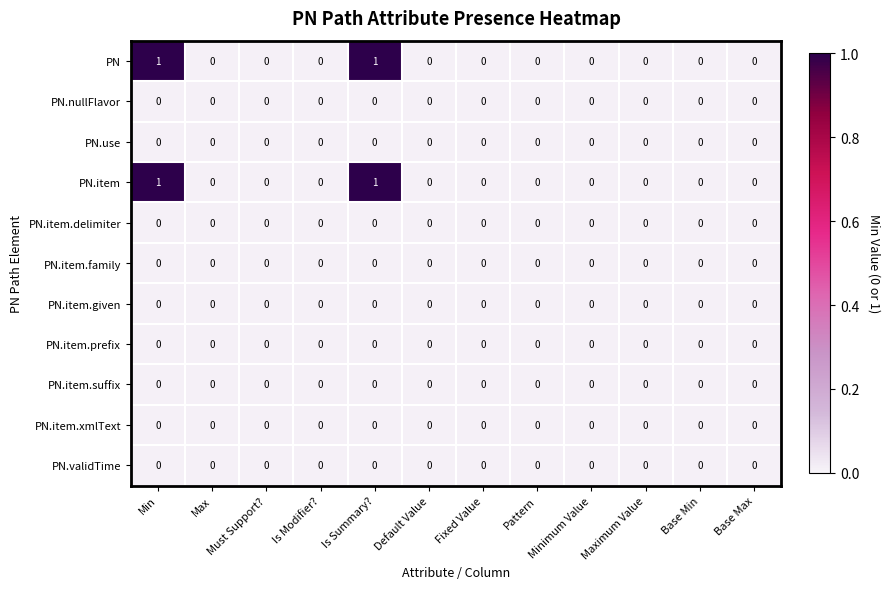

How many data points does each series have?

12